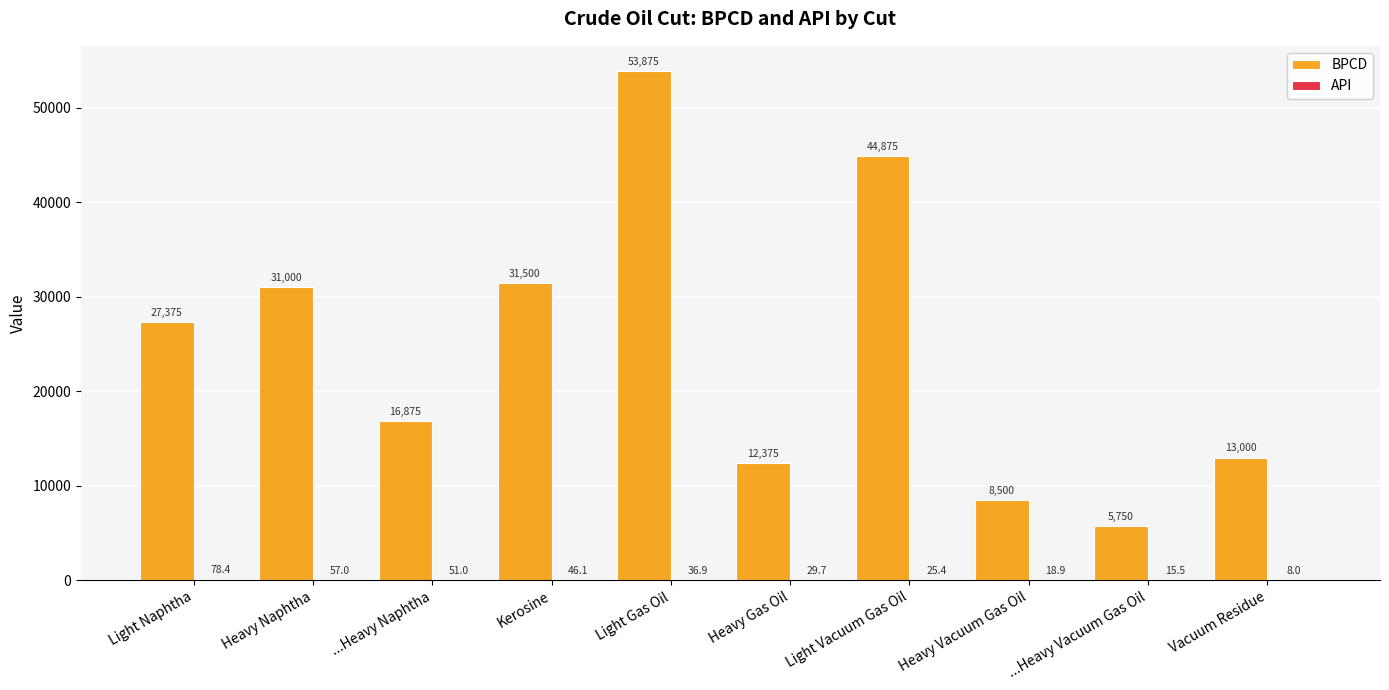

Which series has the largest total across all categories?

BPCD